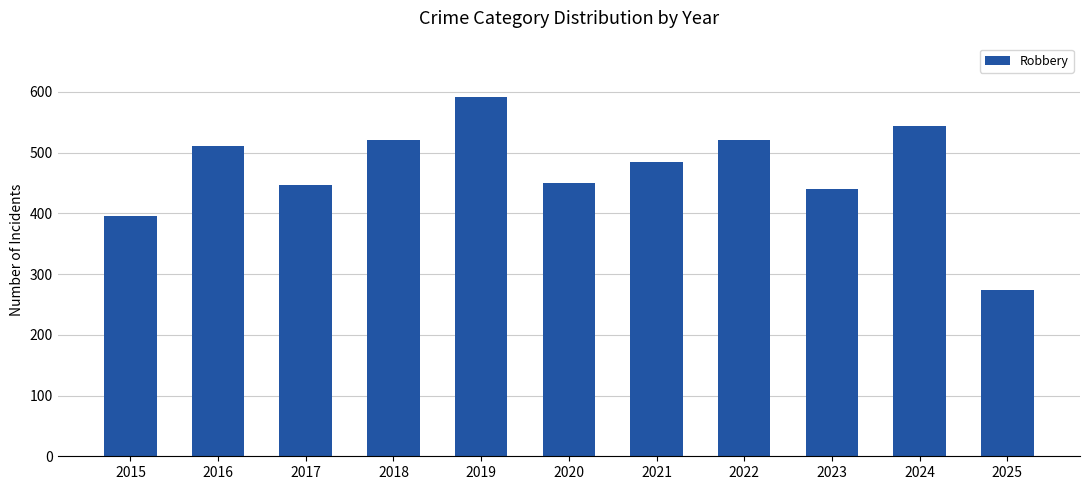

Which has a higher value, 2018 or 2020?

2018